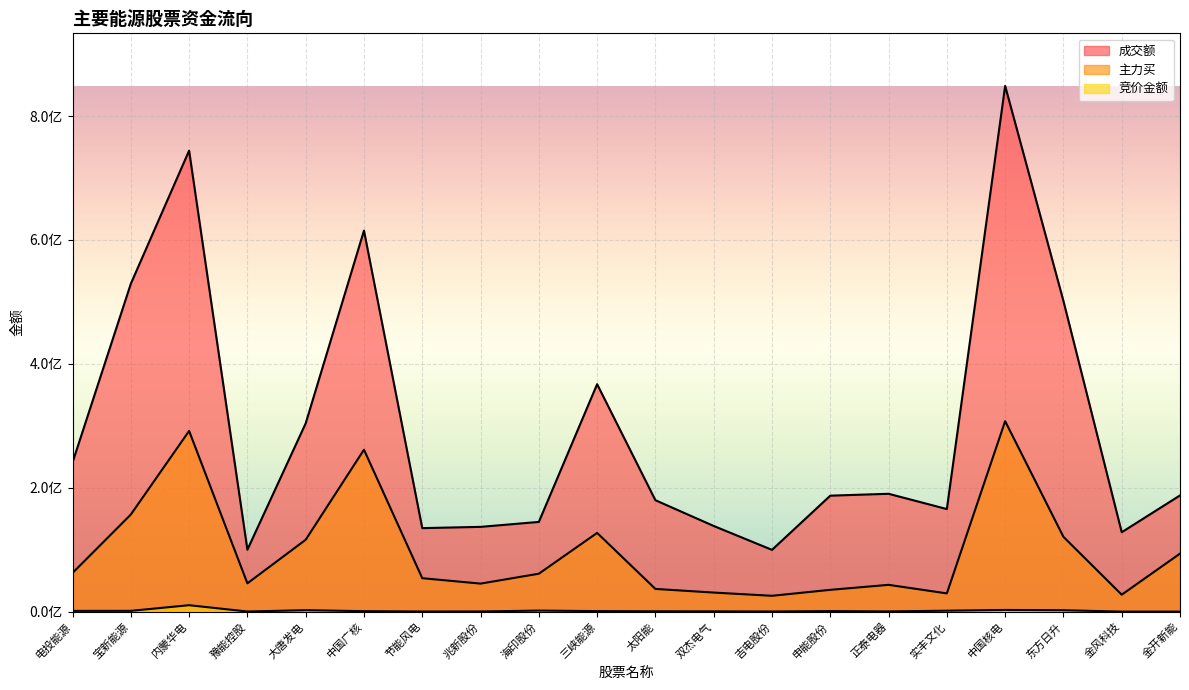

What is the spread (max minus min) of values at 三峡能源?

366310188